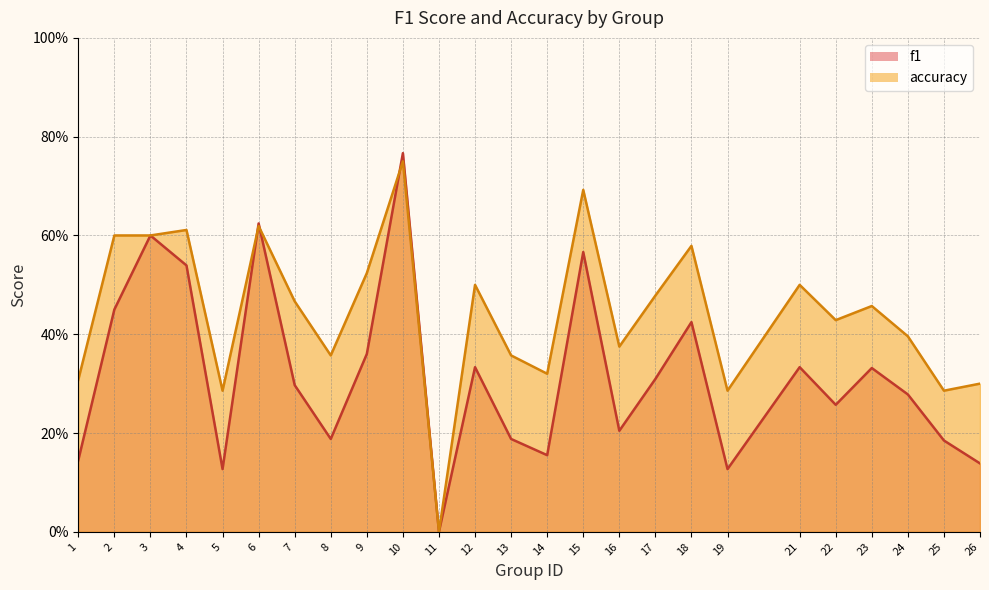

How many lines are shown in the chart?

2